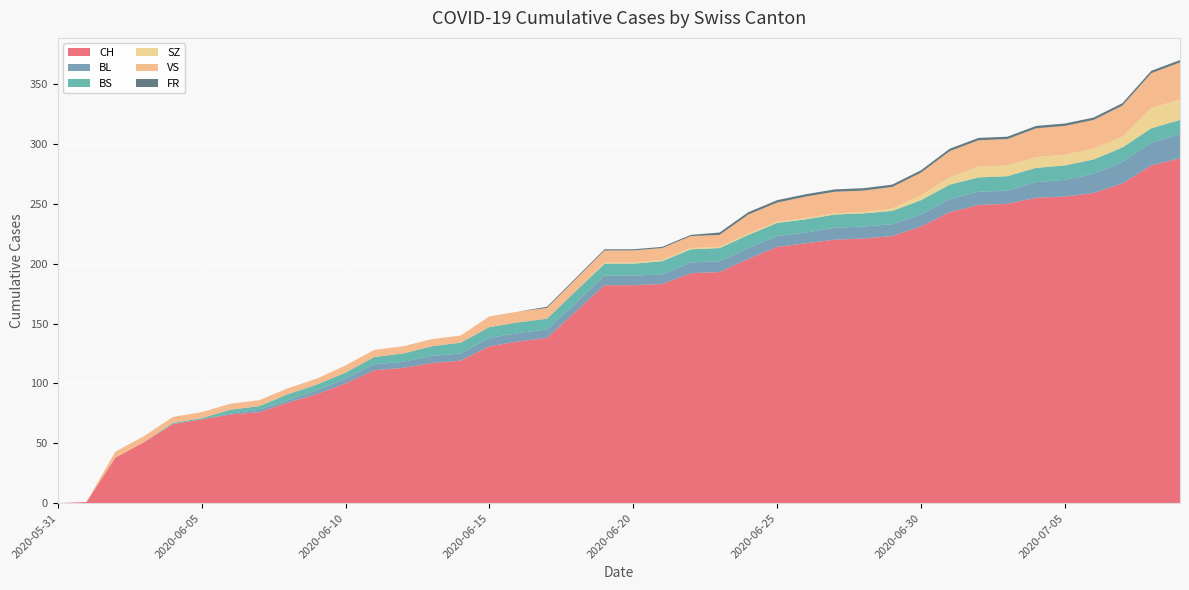

Reading left to right, extract all data points from this chart.

CH: 0	1	38	51	66	70	74	76	84	91	100	111	113	117	119	131	135	138	160	182	182	183	192	193	204	214	217	220	221	223	231	243	249	250	255	256	259	267	282	288
BL: 0	0	0	0	0	0	1	2	2	3	4	5	5	6	6	7	7	7	7	8	8	8	9	9	9	9	9	10	10	10	10	11	11	11	13	14	16	18	19	20
BS: 0	0	0	0	1	1	3	3	5	5	5	6	7	8	9	9	9	9	10	10	10	11	11	11	11	11	11	11	11	11	12	12	12	12	12	12	12	12	12	12
SZ: 0	0	0	0	0	0	0	0	0	0	0	0	0	0	0	0	0	0	0	1	1	1	1	1	1	1	1	1	1	2	4	6	9	9	9	9	9	9	17	17
VS: 0	0	5	5	5	5	5	5	5	5	6	6	6	6	6	9	9	9	10	10	10	10	10	10	16	16	18	18	18	18	19	22	22	22	24	24	24	26	29	31
FR: 0	0	0	0	0	0	0	0	0	0	0	0	0	0	0	0	0	1	1	1	1	1	1	2	2	2	2	2	2	2	2	2	2	2	2	2	2	2	2	2